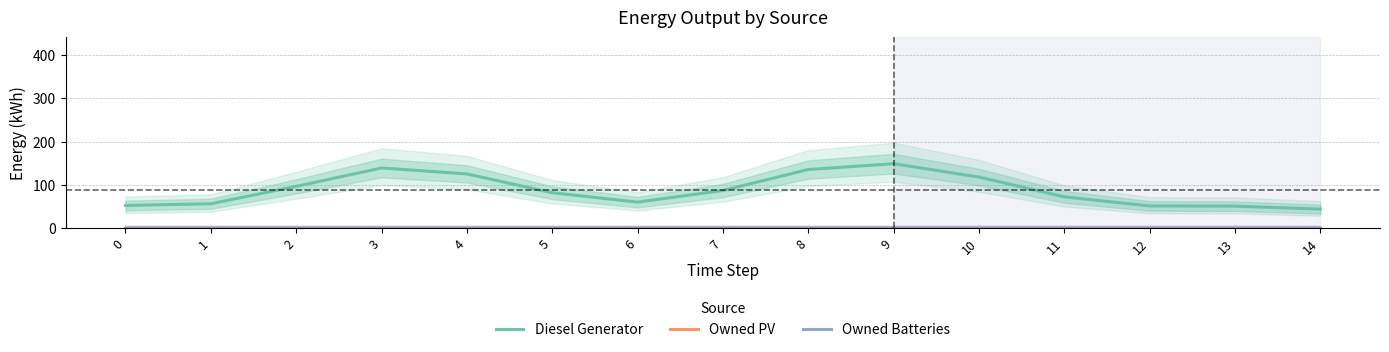

Is it true that Diesel Generator equals 51.1 at 12?

True